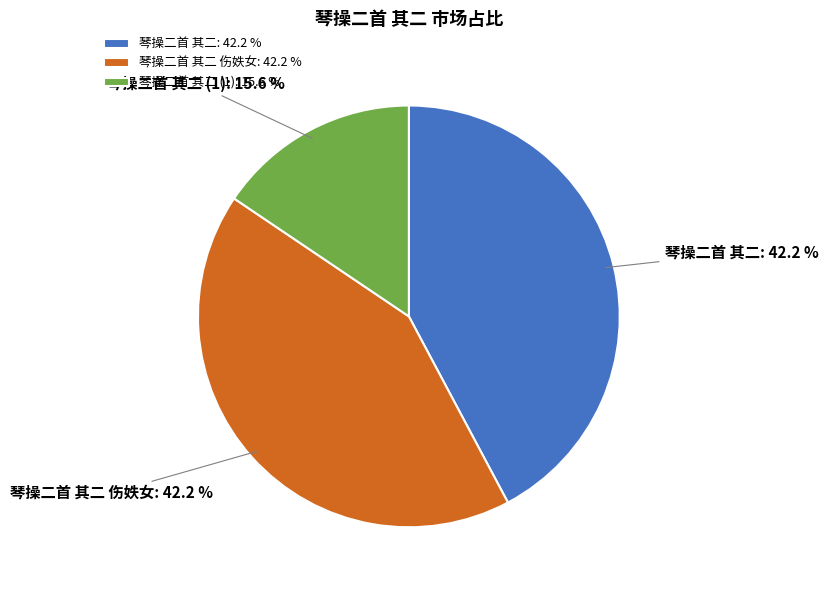

Is the sum of 琴操二首 其二: 42.2 % and 琴操二首 其二 伤妷女: 42.2 % greater than half?

Yes